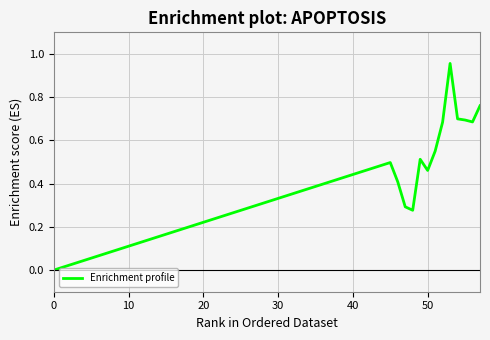

How many lines are shown in the chart?

1